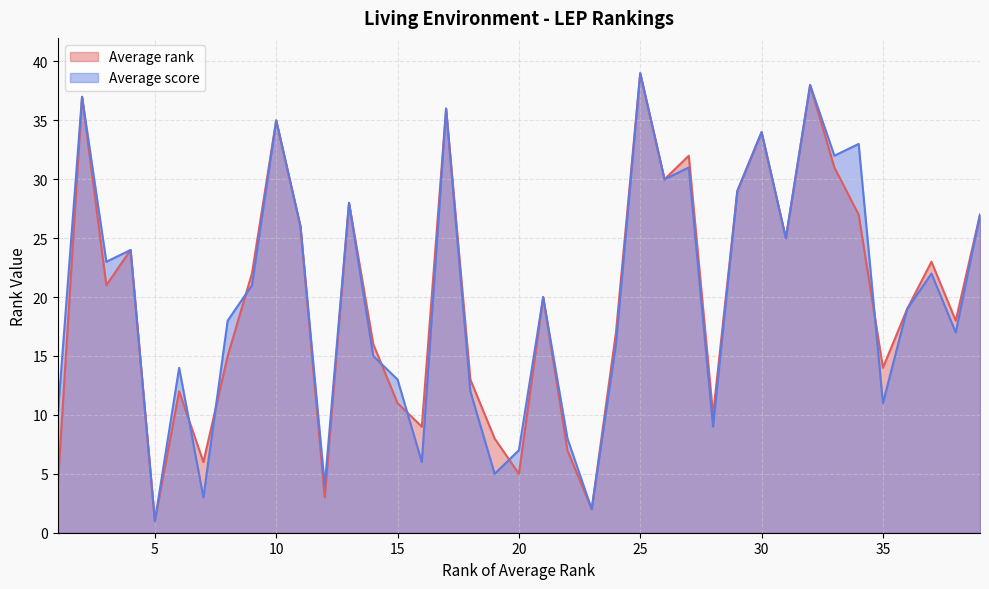

Reading left to right, transcribe all the data shown in this chart.

Average rank: 1=4	2=37	3=21	4=24	5=1	6=12	7=6	8=15	9=22	10=35	11=26	12=3	13=28	14=16	15=11	16=9	17=36	18=13	19=8	20=5	21=20	22=7	23=2	24=17	25=39	26=30	27=32	28=10	29=29	30=34	31=25	32=38	33=31	34=27	35=14	36=19	37=23	38=18	39=27
Average score: 1=10	2=37	3=23	4=24	5=1	6=14	7=3	8=18	9=21	10=35	11=26	12=4	13=28	14=15	15=13	16=6	17=36	18=12	19=5	20=7	21=20	22=8	23=2	24=16	25=39	26=30	27=31	28=9	29=29	30=34	31=25	32=38	33=32	34=33	35=11	36=19	37=22	38=17	39=27